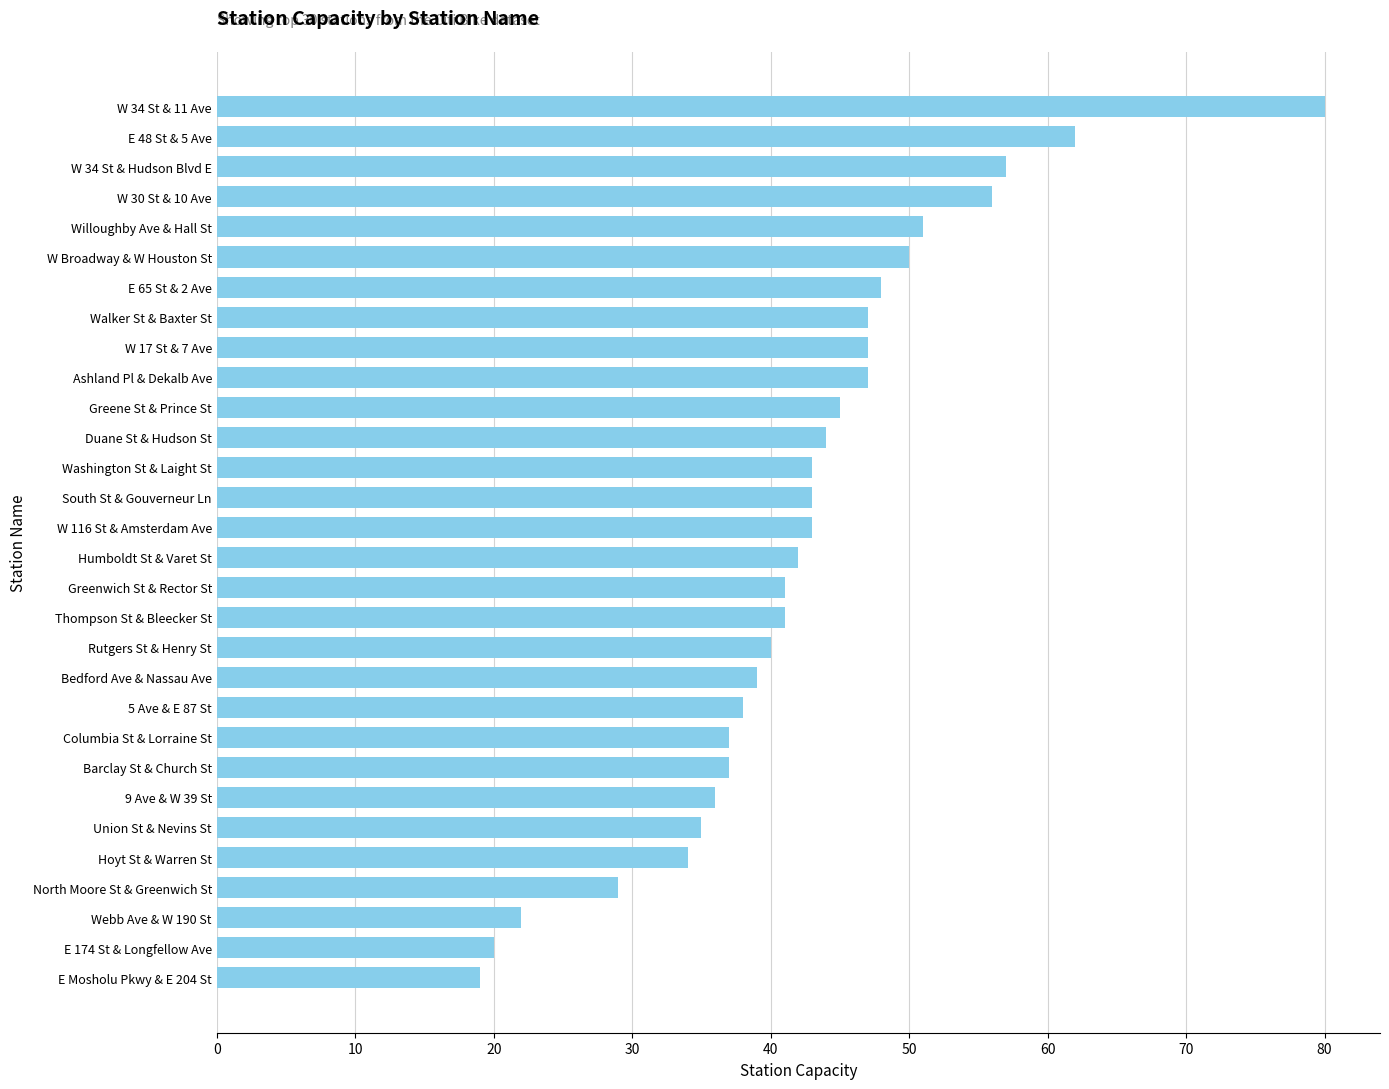

How many data points are less than 43?

15